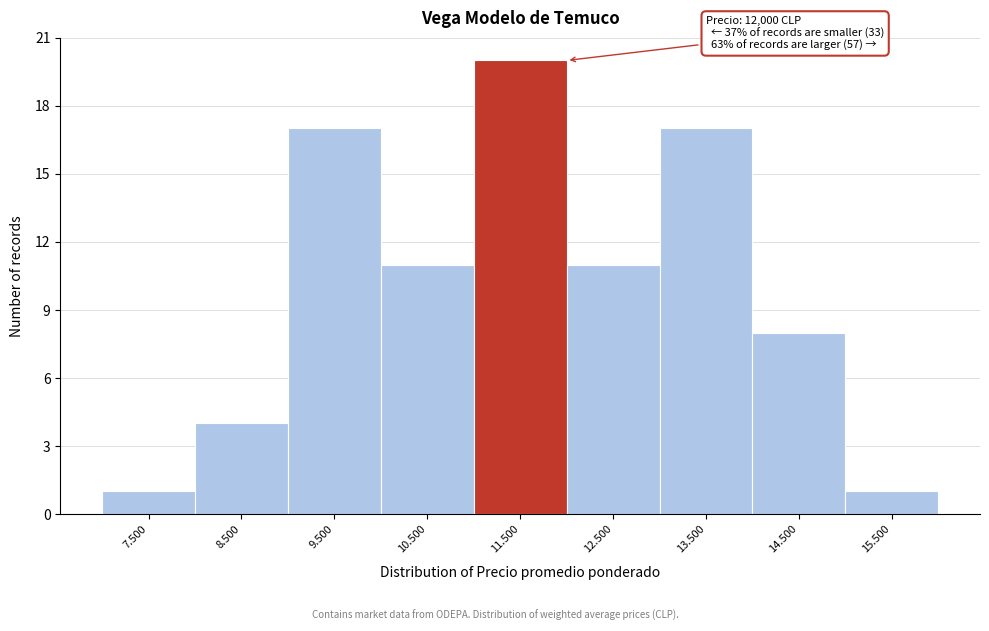

Reading right to left, list all the values displayed in this chart.

15.500=1	14.500=8	13.500=17	12.500=11	11.500=20	10.500=11	9.500=17	8.500=4	7.500=1